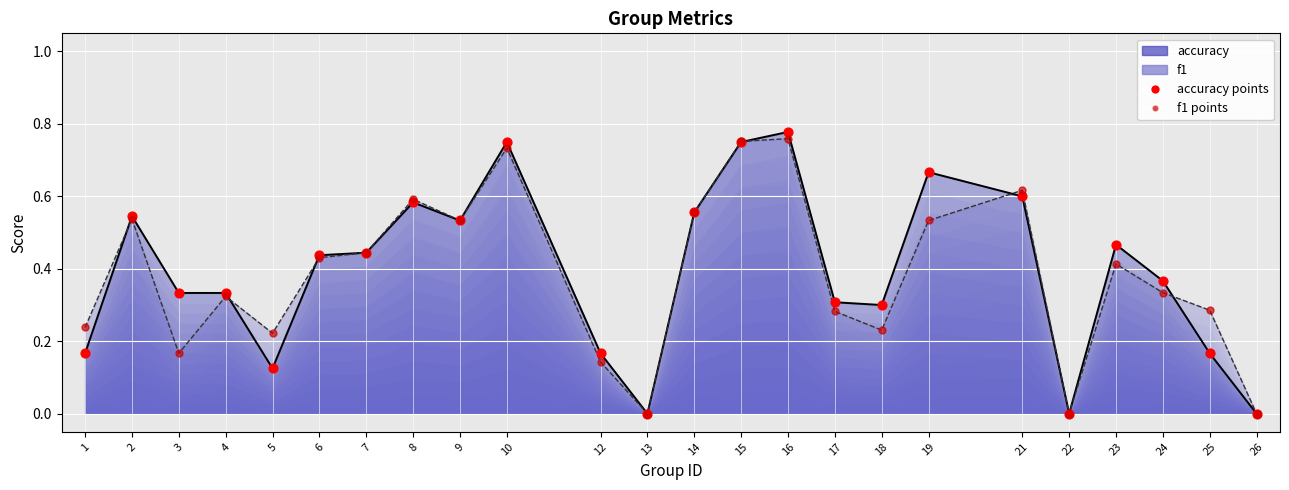

Is the value of f1 points at 6 greater than the value of accuracy points at 6?

No